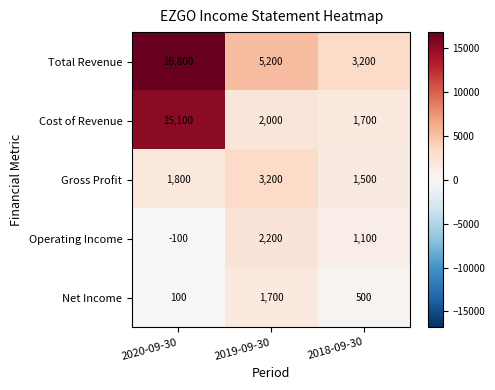

Which series has the largest range (max minus min)?

Total Revenue